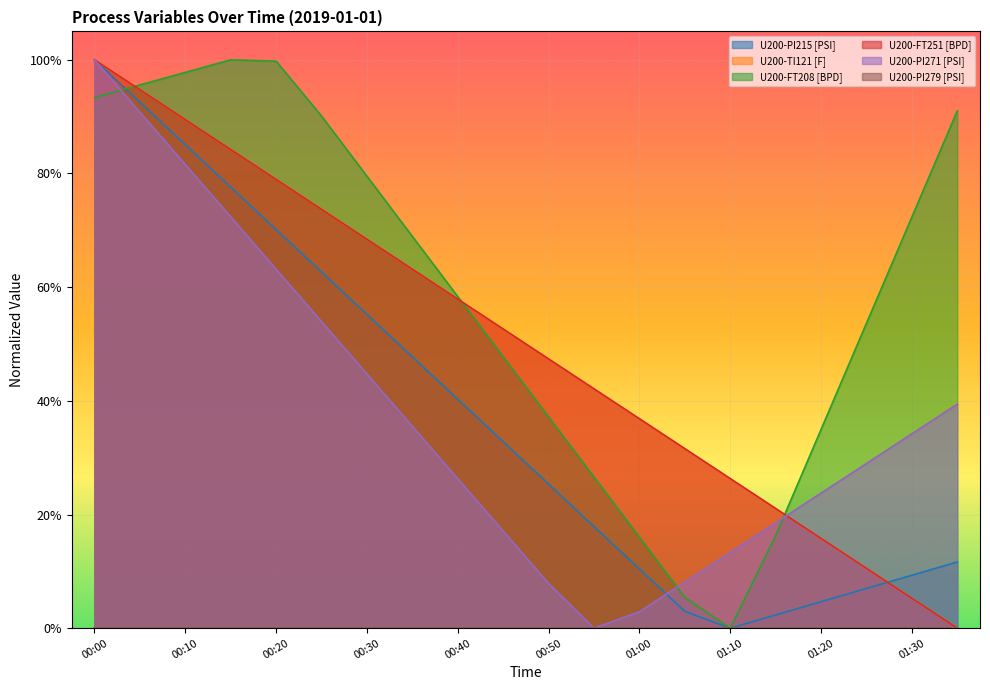

What is the difference between the U200-PI271 [PSI] values at 00:25 and 01:15?

0.4